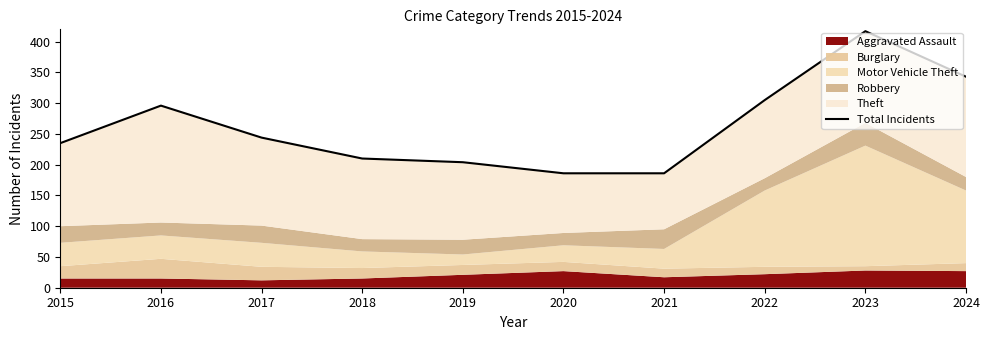

True or false: the data has more than 1 interior local peaks.

True